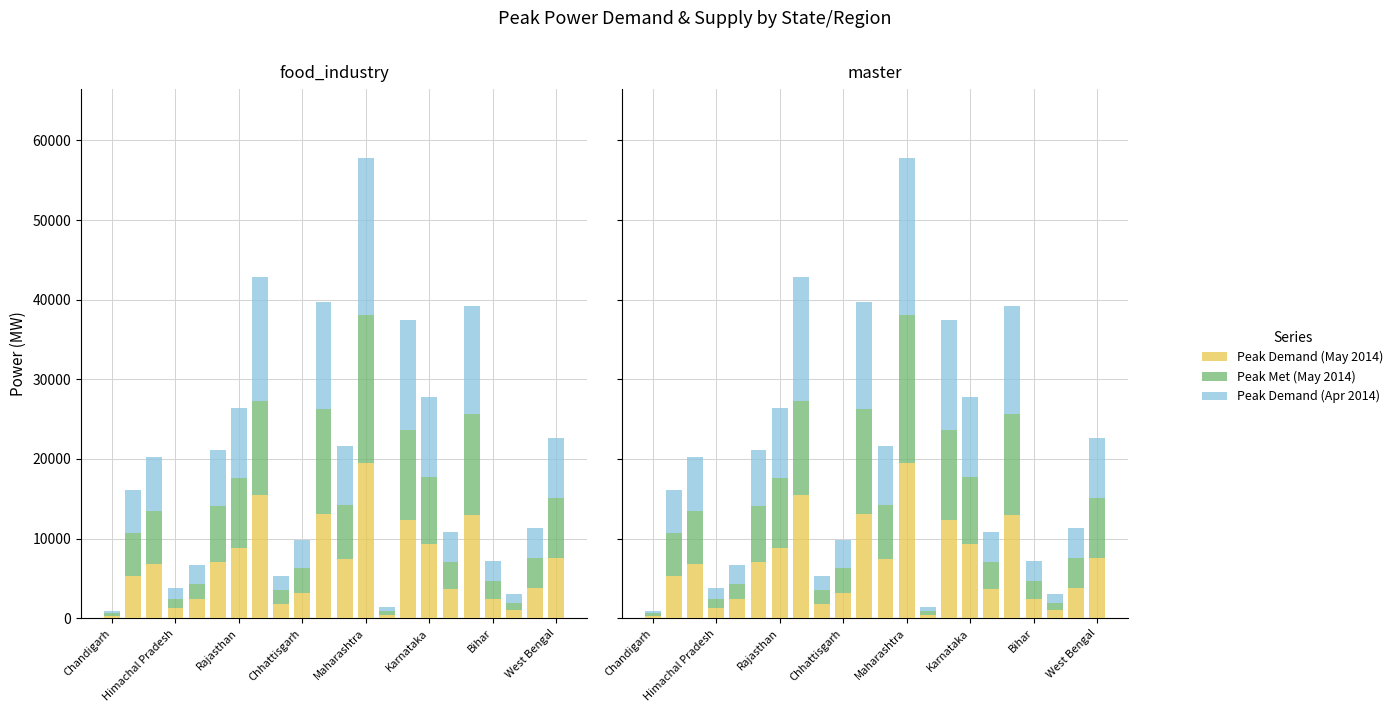

What is the greatest value displayed?

19749